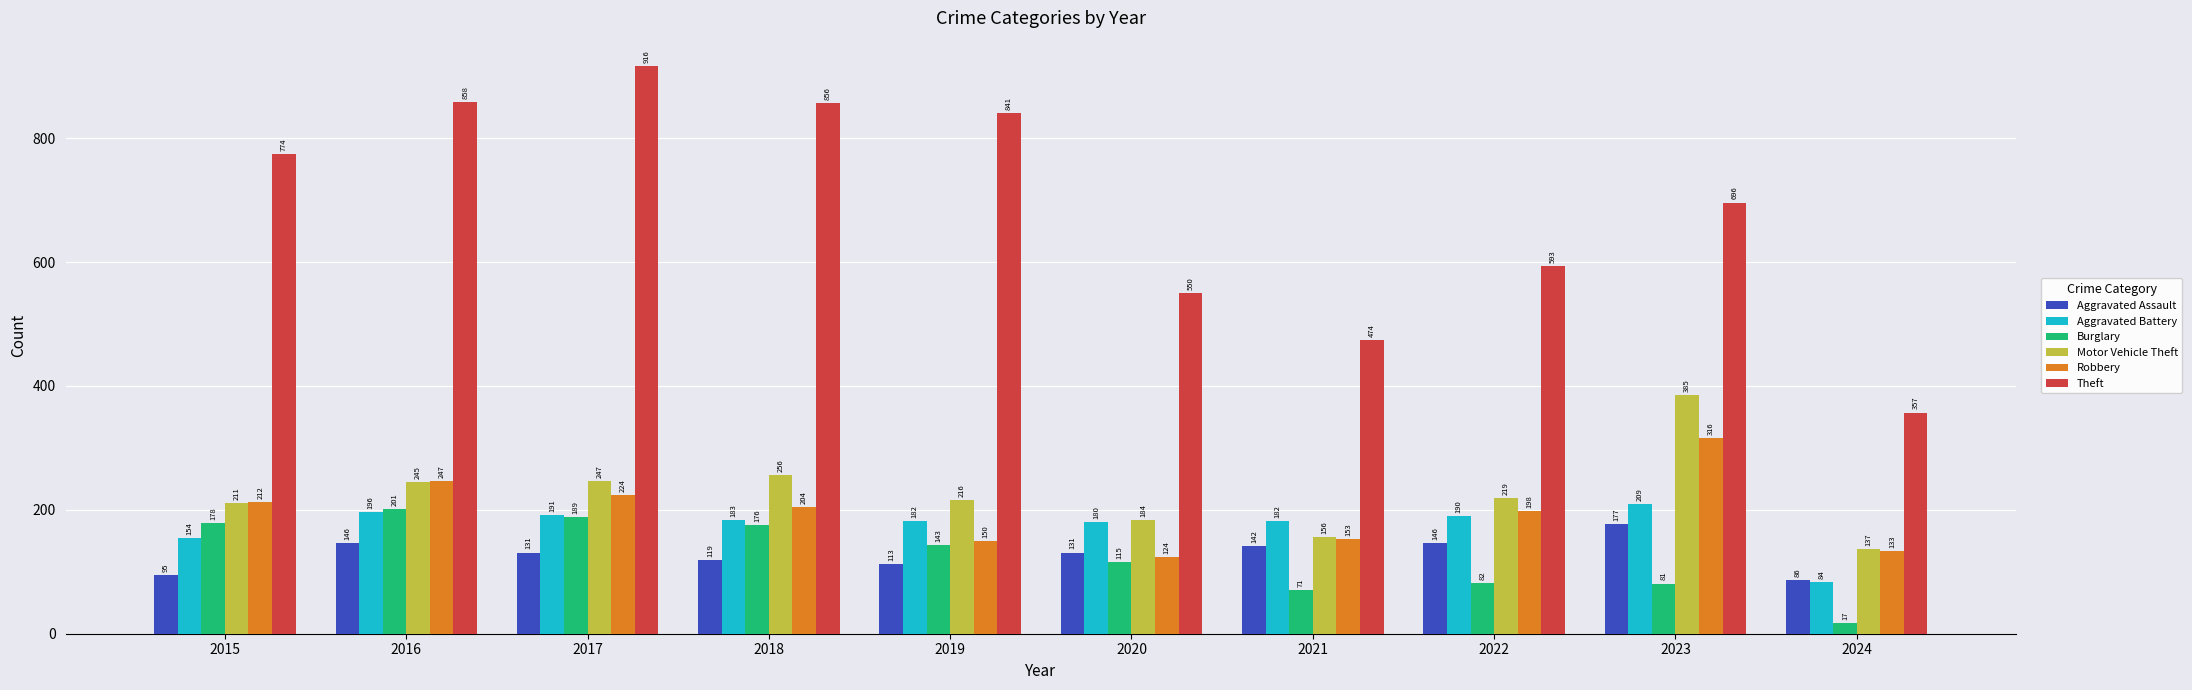

Which series changed the most between 2016 and 2017?

Theft